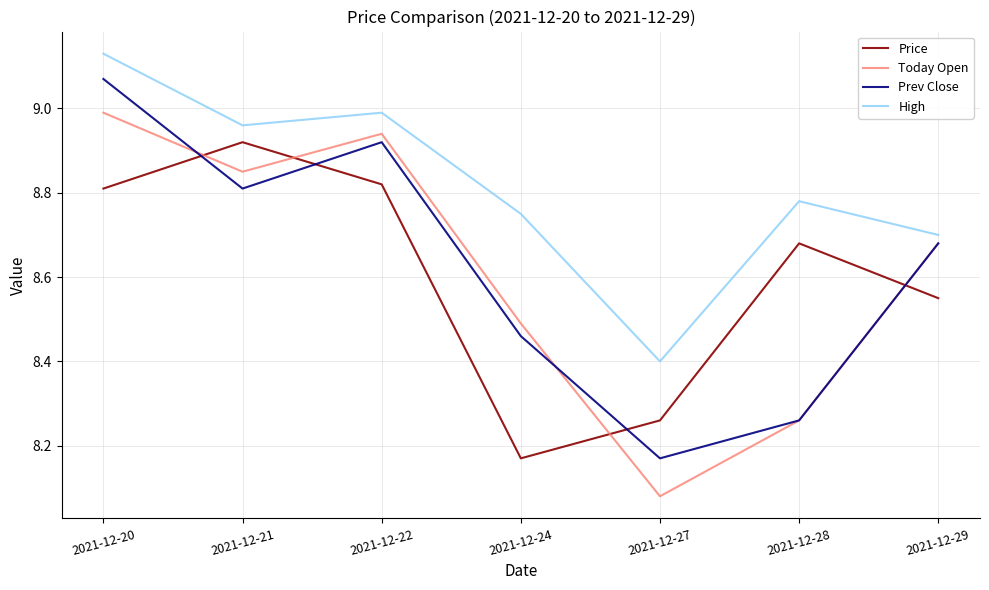

What is the difference between the Prev Close values at 2021-12-29 and 2021-12-22?

0.2